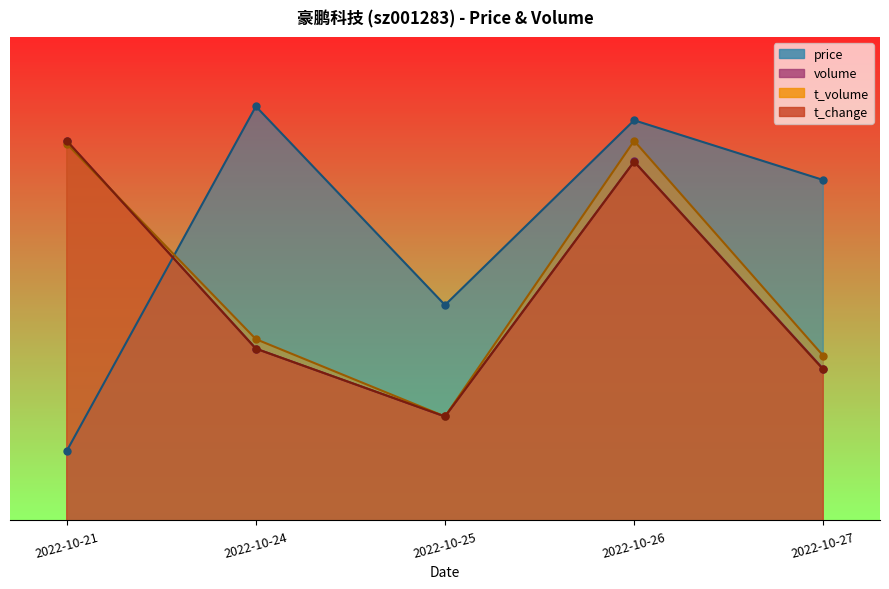

At which label does t_change first exceed 53?

2022-10-21